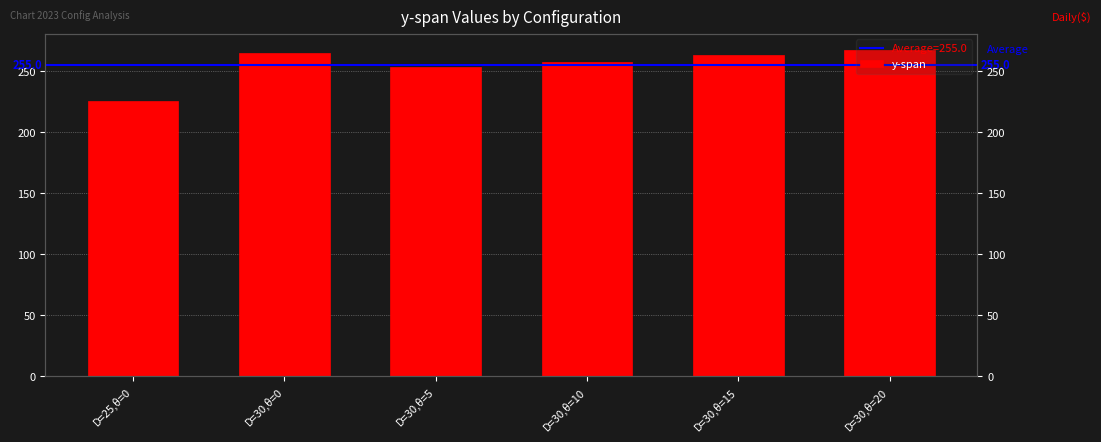

Reading left to right, transcribe all the data shown in this chart.

225	265	253	257	263	267